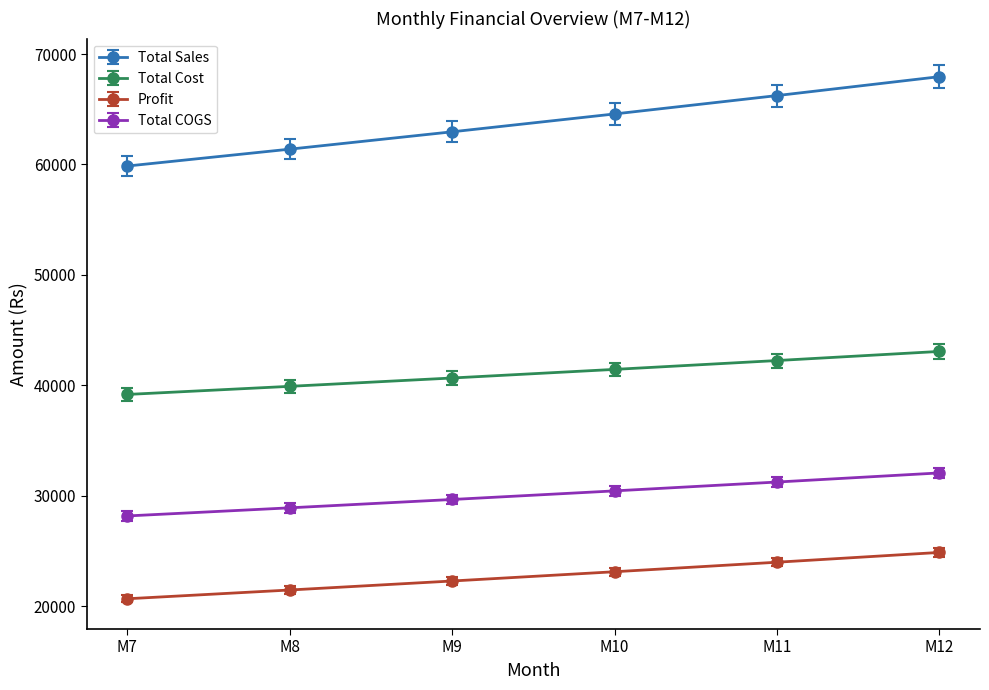

The value of Total Cost at M11 is 42249.4. True or false?

True